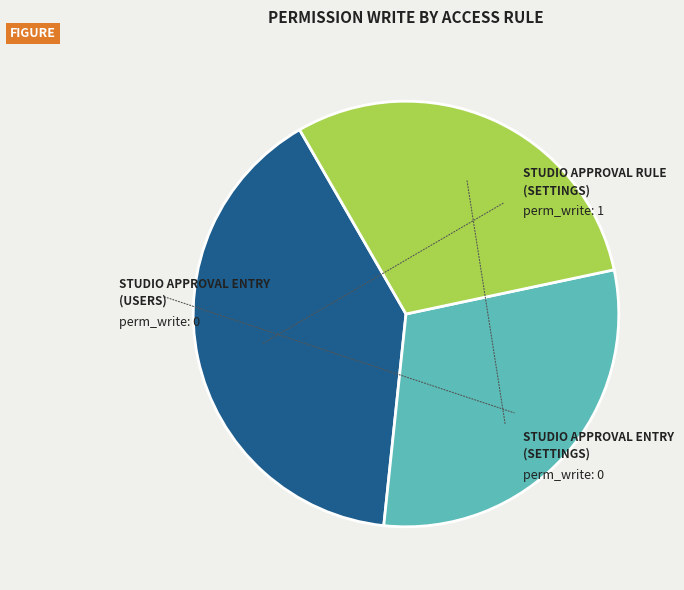

Does any single category account for the majority?

No